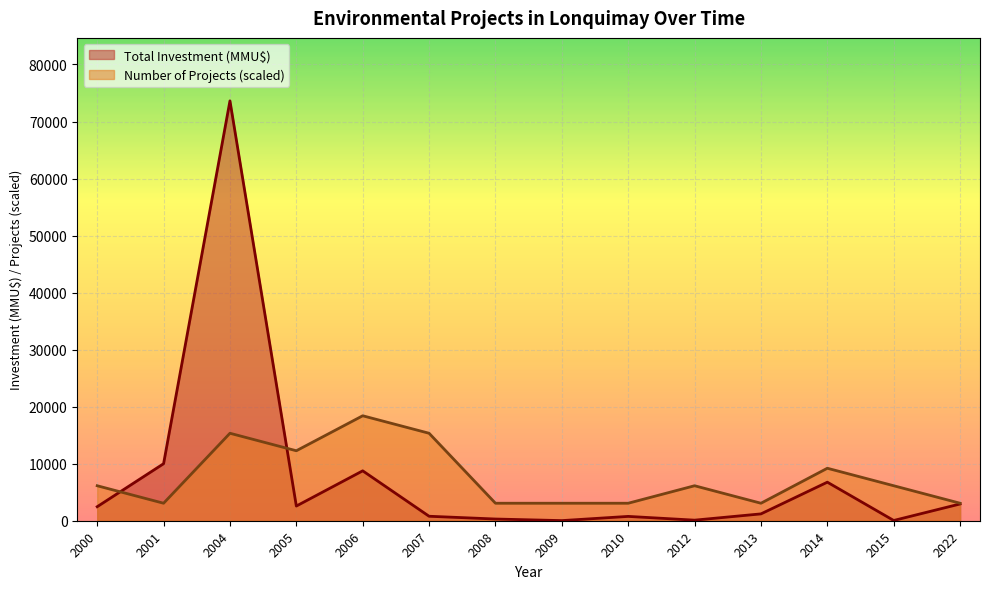

What are all the series names shown in the legend?

Total Investment (MMU$), Number of Projects (scaled)